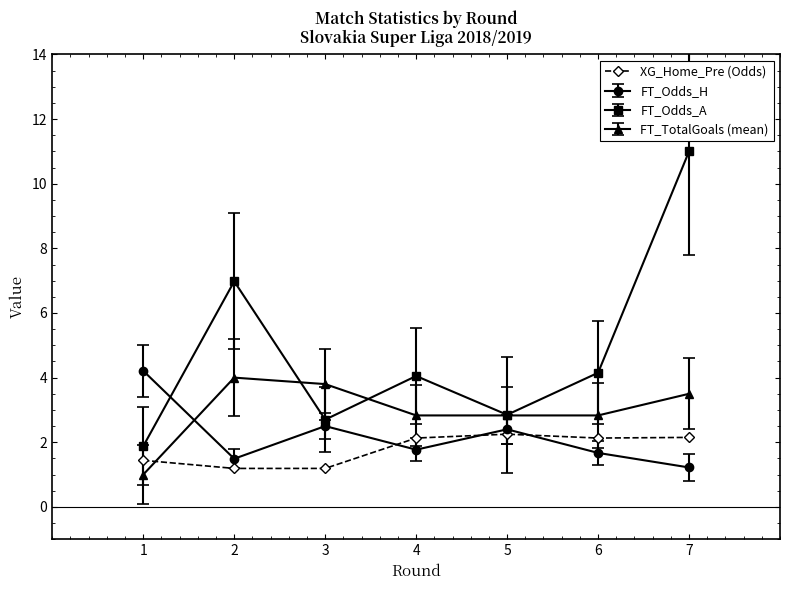

What is the value of the FT_Odds_H point at the 2nd from the left?

1.5